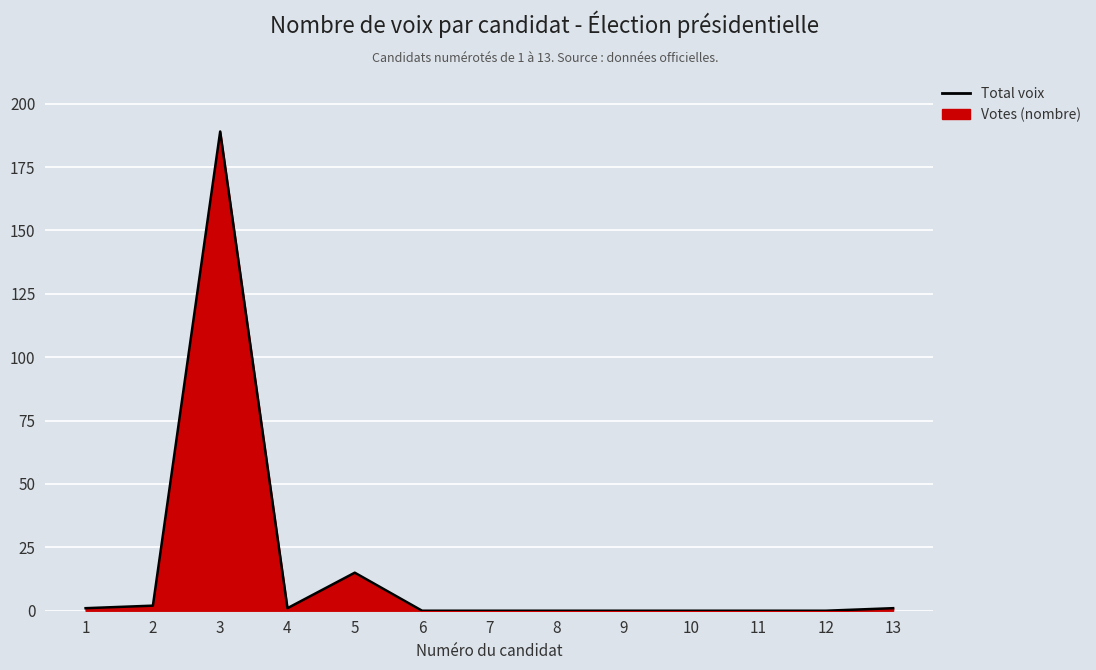

How many values are above zero?

6